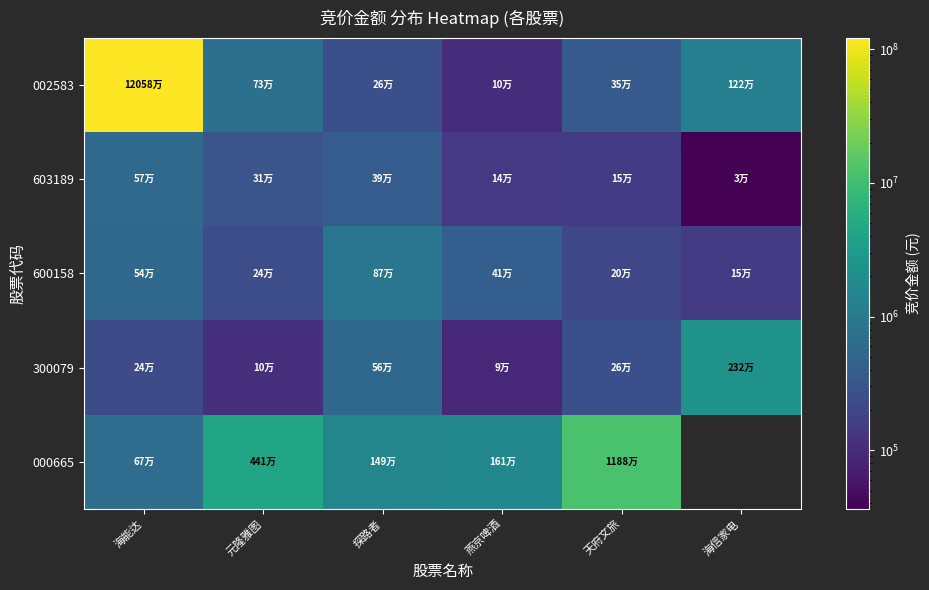

Rank the series by their maximum value, from highest to lowest.

002583, 000665, 300079, 600158, 603189